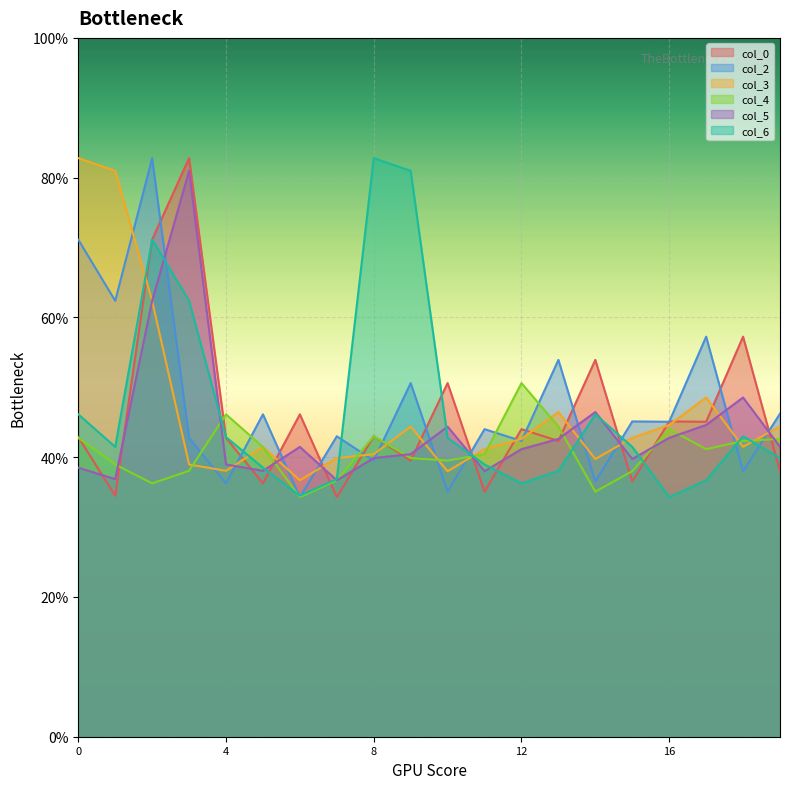

What is the spread (max minus min) of values at 8?

43.3